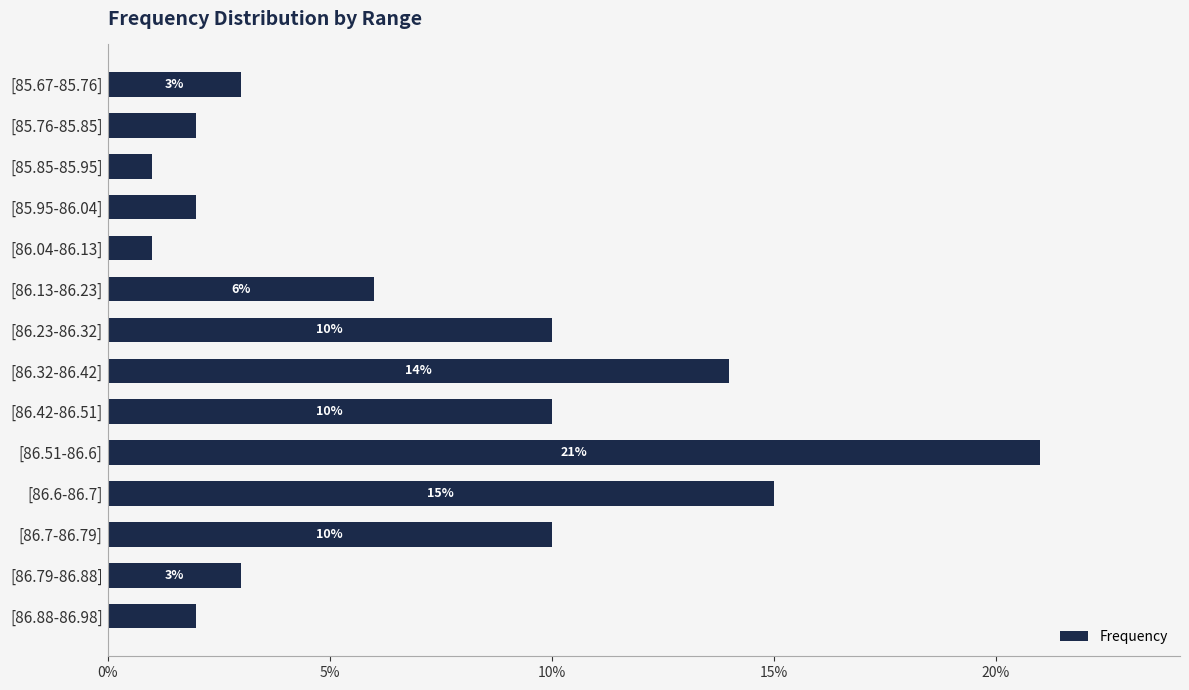

What is the maximum value shown in the chart?

21.0